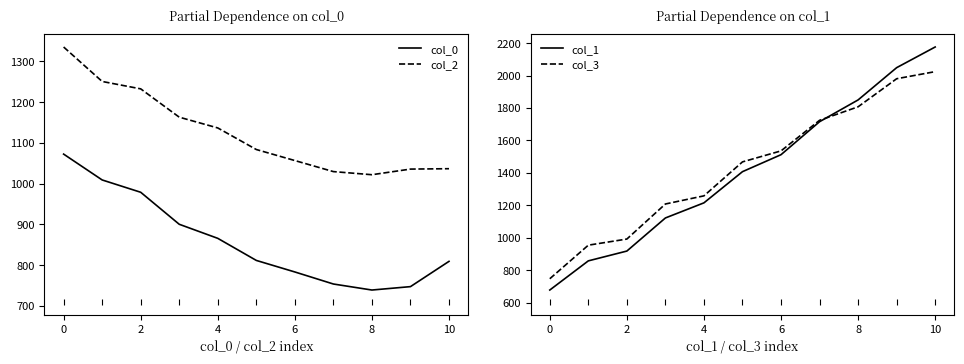

The col_3 series shows 1807.3 at 8. True or false?

True